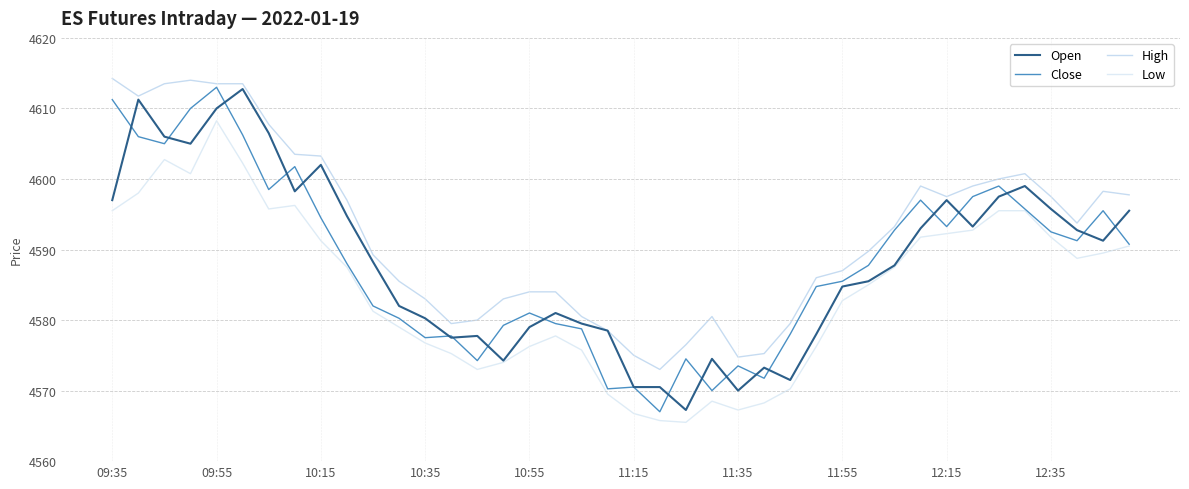

What is the smallest value displayed?

4565.5